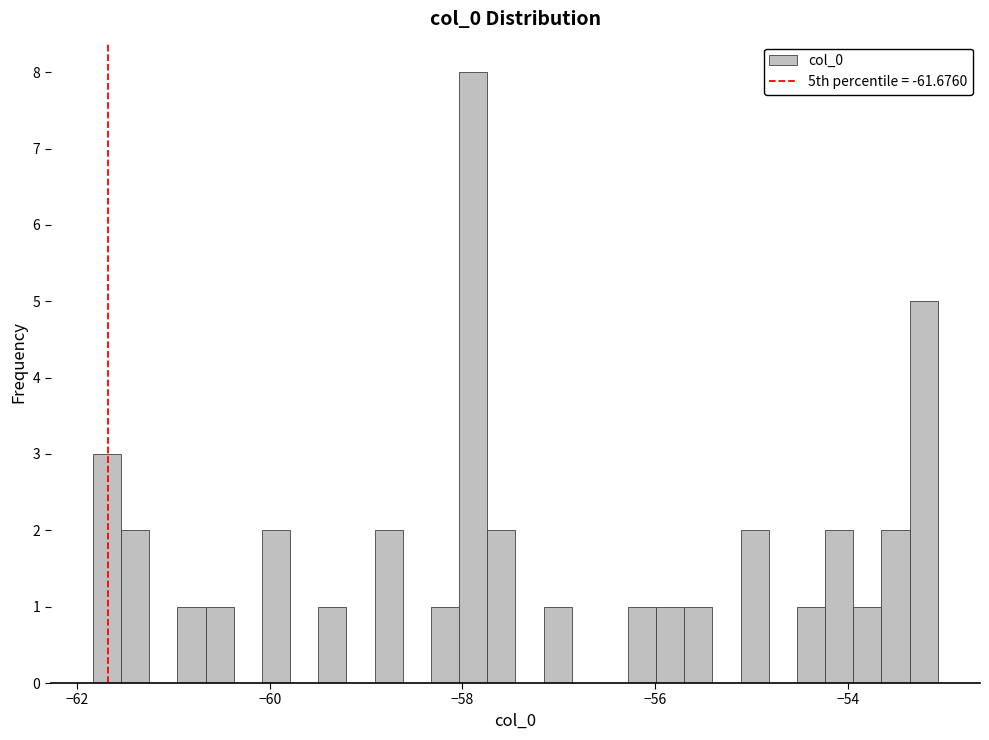

Read against the x-axis, roughly where is the centre of the tallest bar?

-57.8